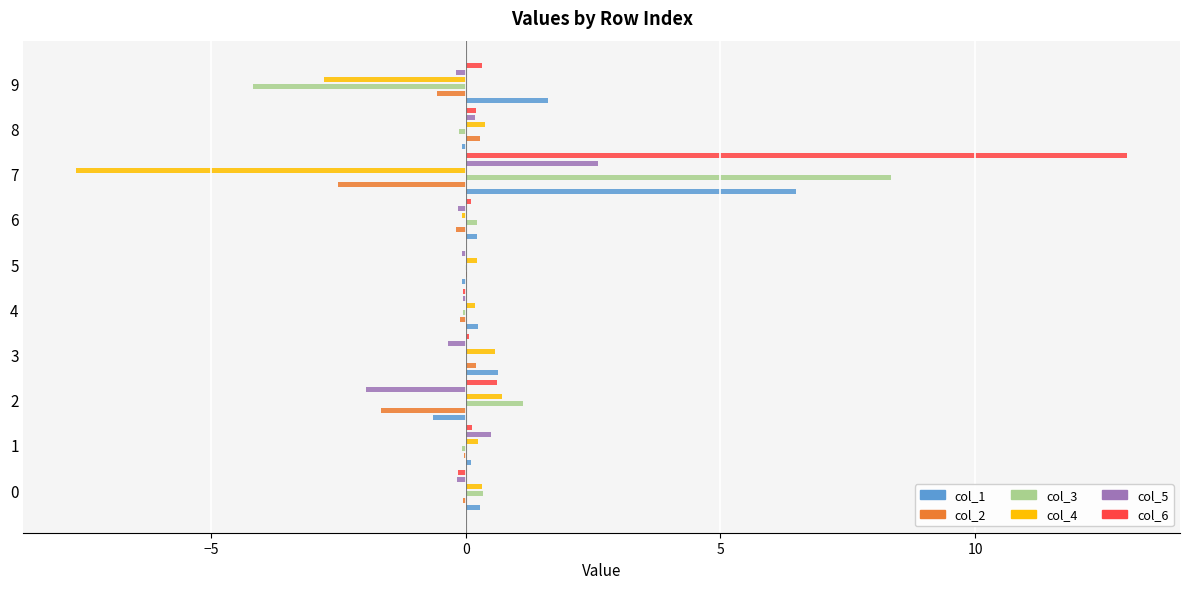

What position from the right is 7?

3